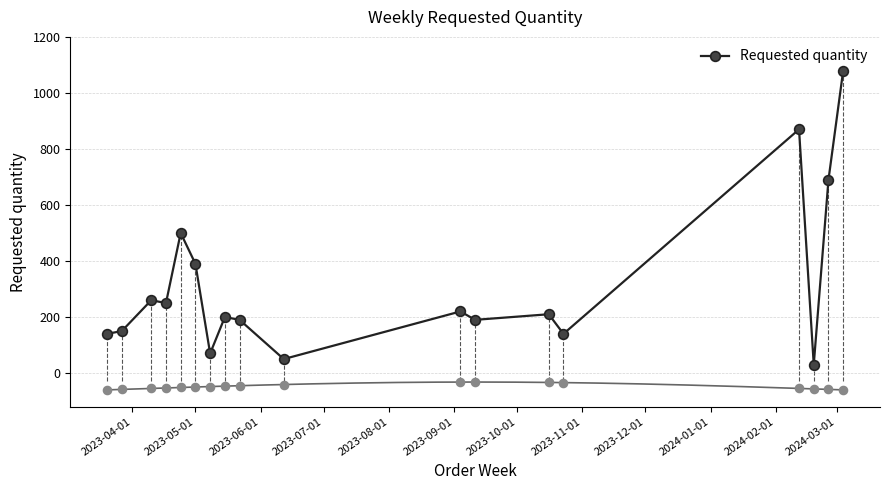

What is the value of the Requested quantity point at the 13th from the left?

210